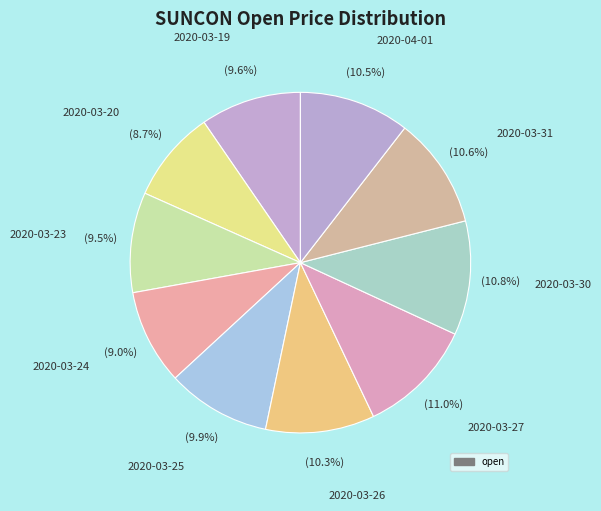

How many segments does this pie chart have?

10